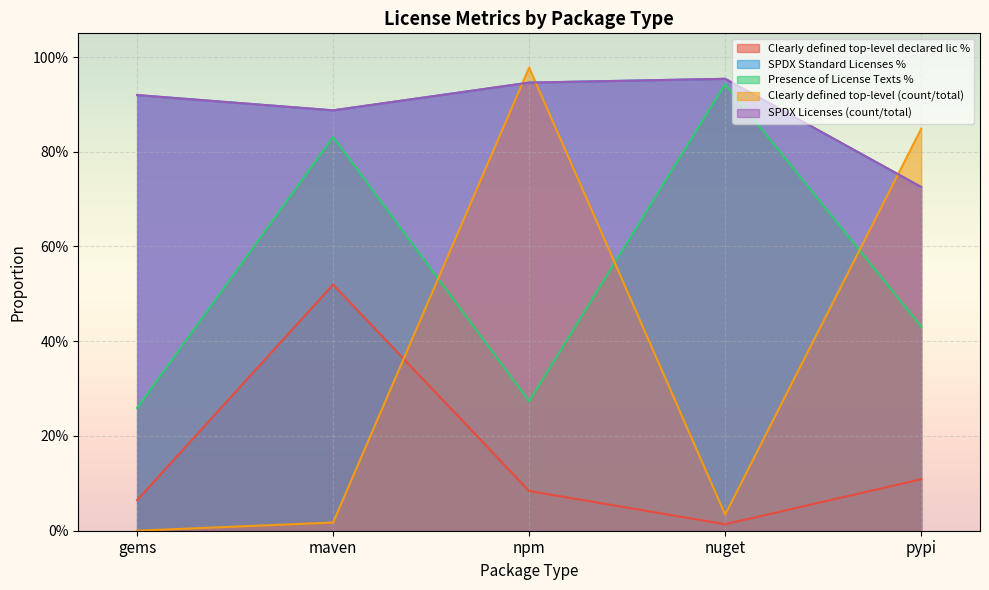

What is the label of the 4th point from the left?

nuget